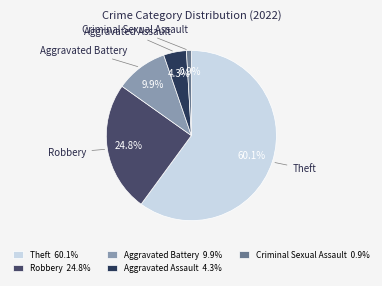

What is the largest slice in the pie chart?

Theft 60.1%